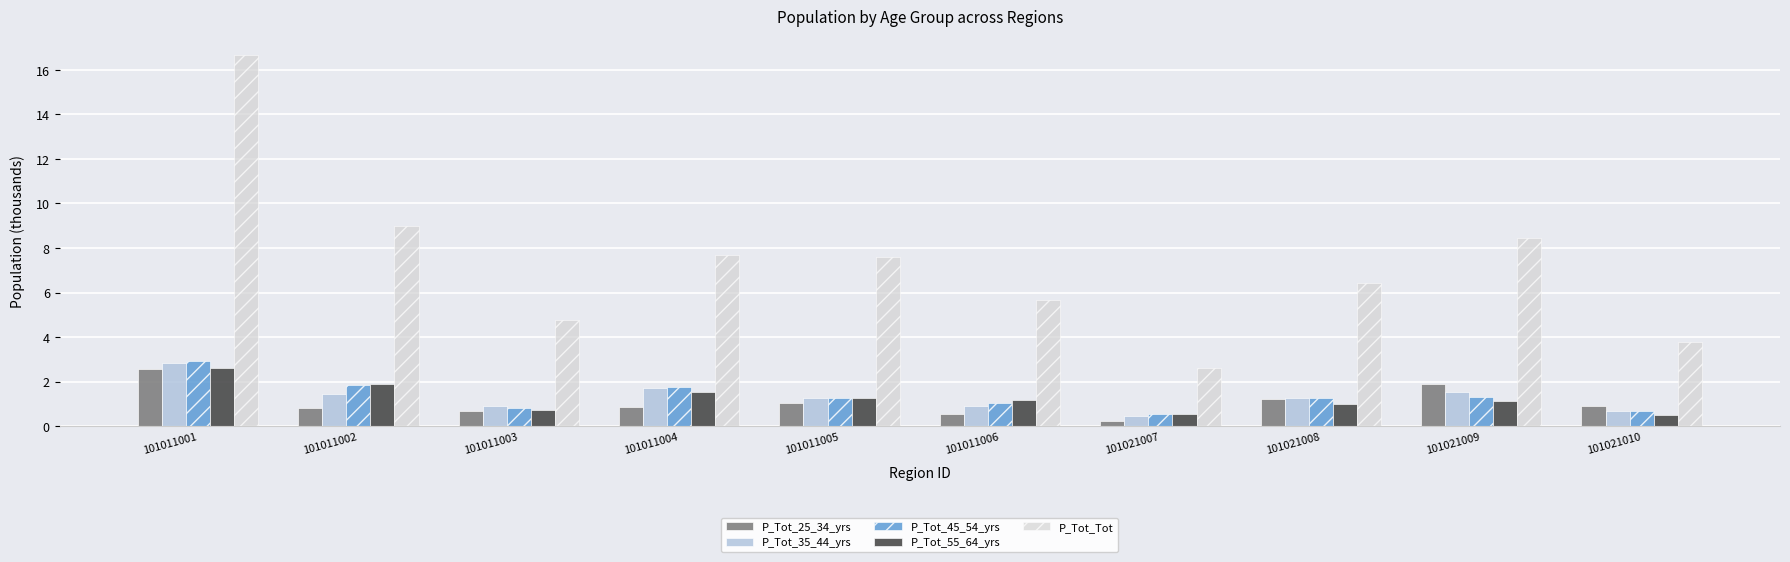

Is it true that P_Tot_35_44_yrs equals 1.3 at 101021008?

True